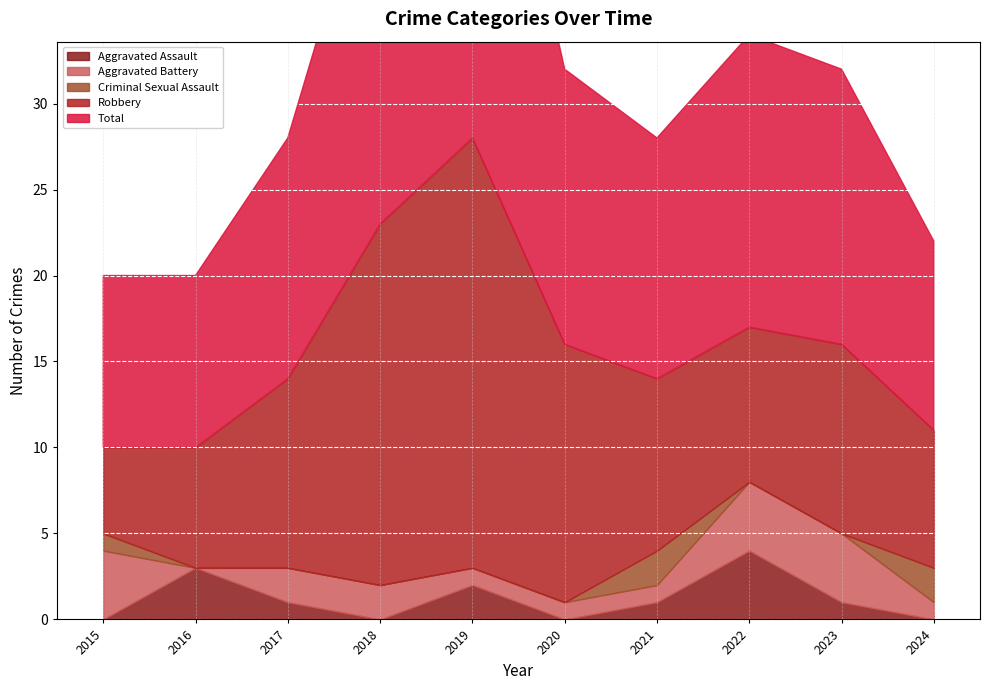

The value of Criminal Sexual Assault at 2017 is 0. True or false?

True